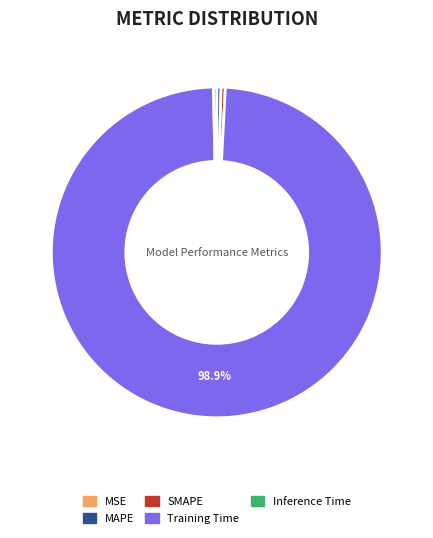

What is the majority slice?

Training Time